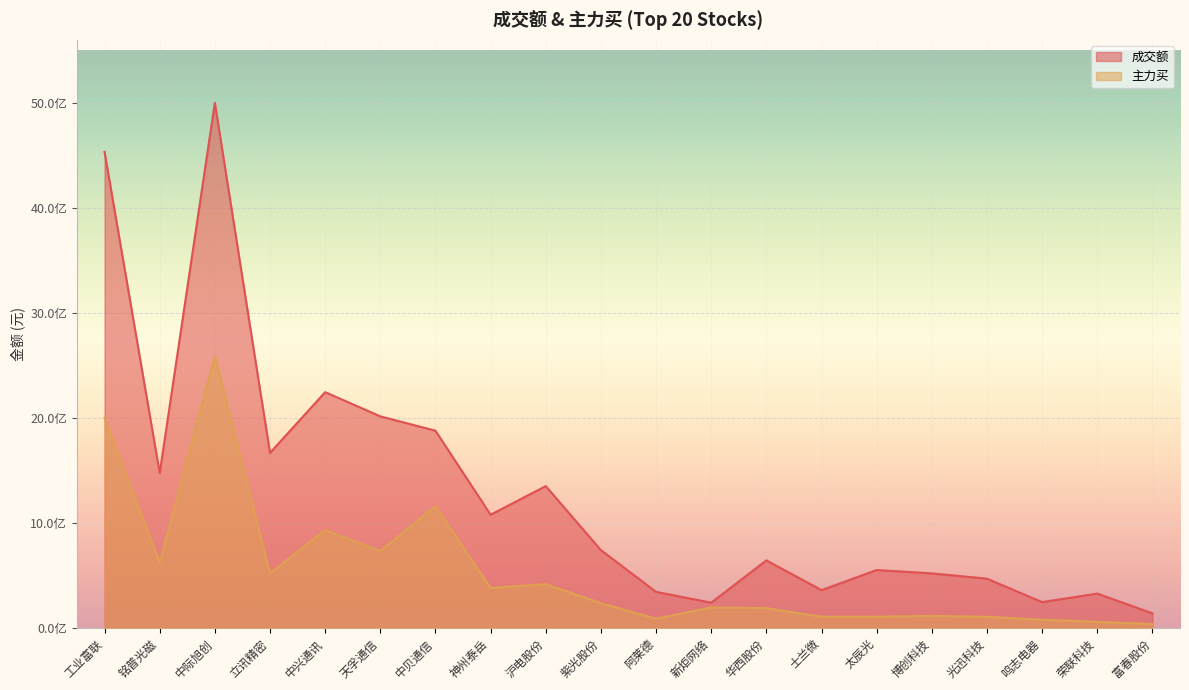

Which label corresponds to the largest value in the chart?

中际旭创